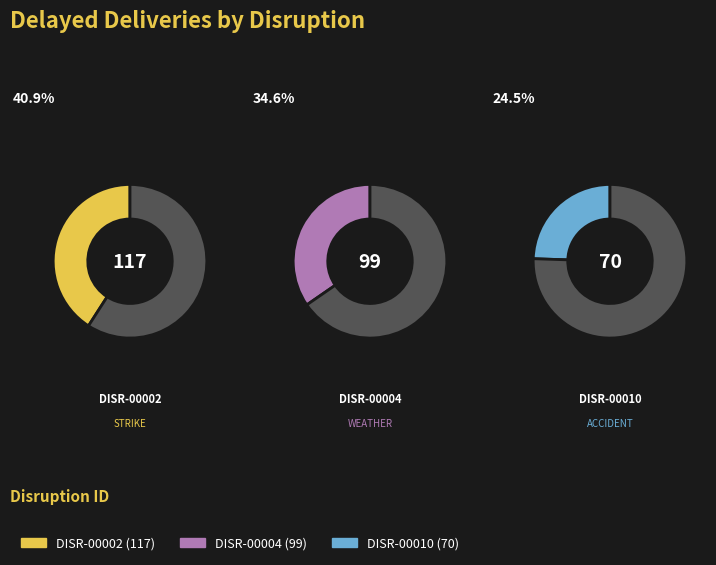

True or false: DISR-00002 accounts for 46% of the total.

False